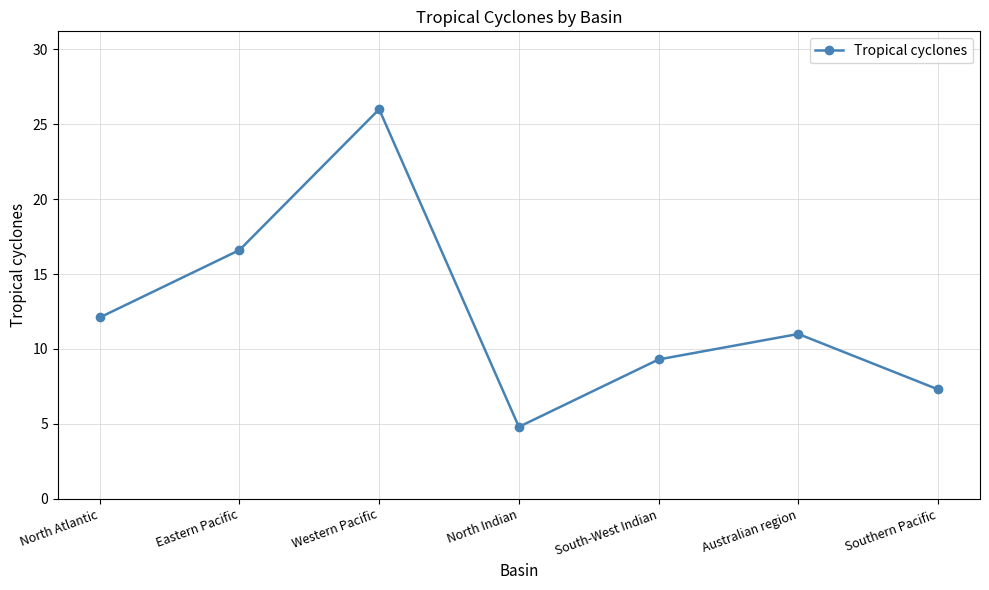

What position from the right is North Atlantic?

7